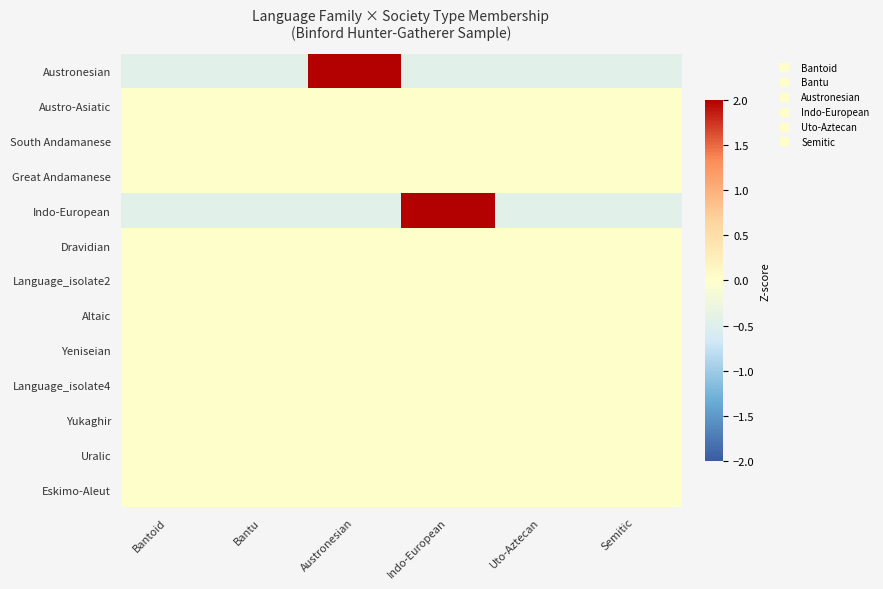

Which category has the lowest value across all series?

Bantoid